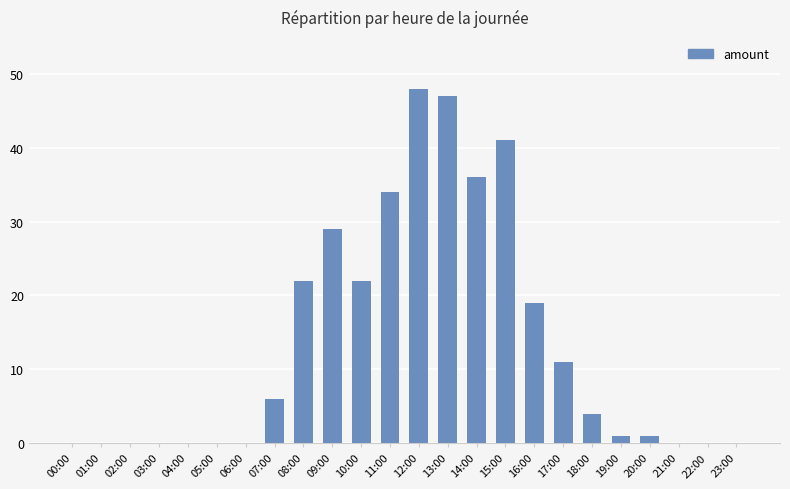

The value at 03:00 is 0. True or false?

True